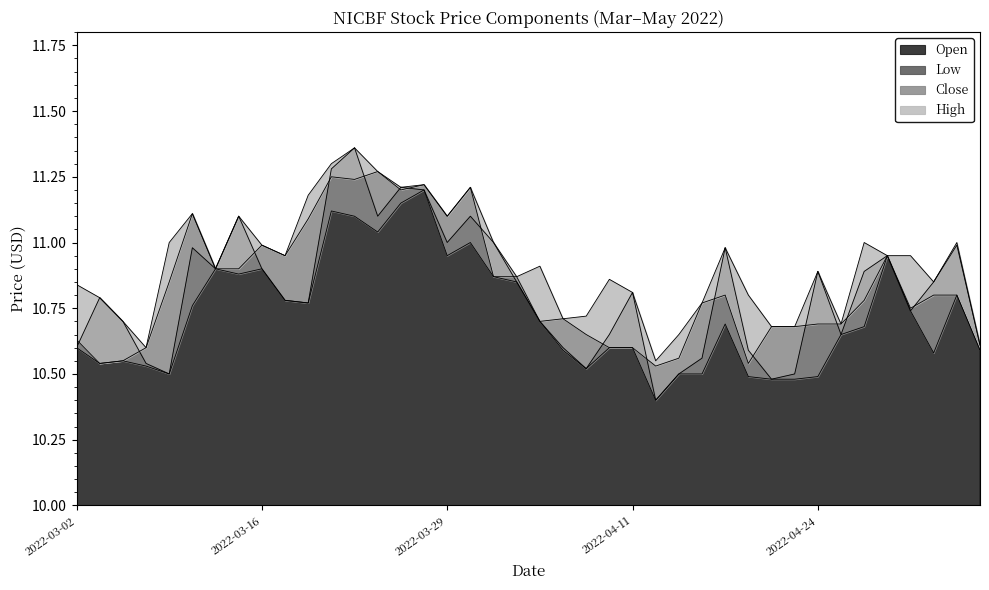

What is the value of the Close point at the 38th from the left?

10.8